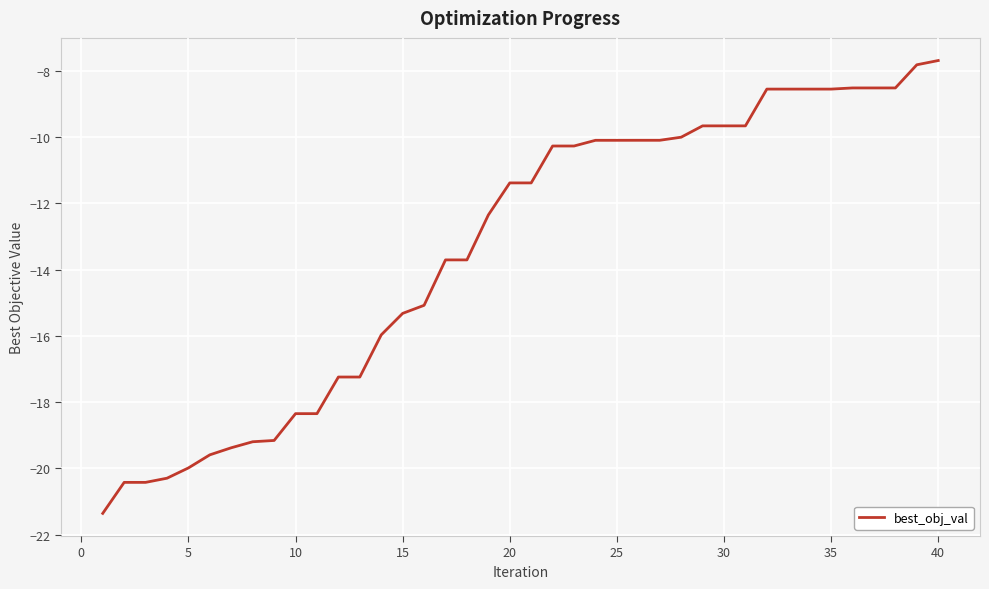

Does the chart have visible grid lines?

Yes